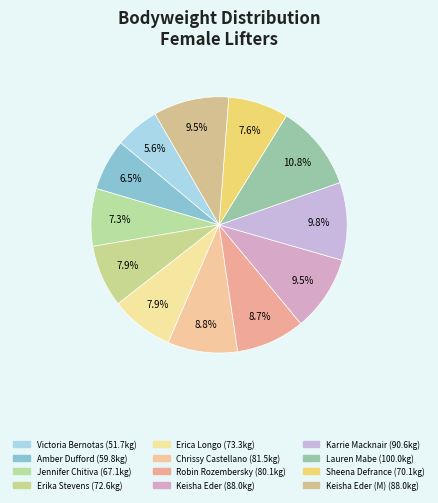

Does any single category account for the majority?

No